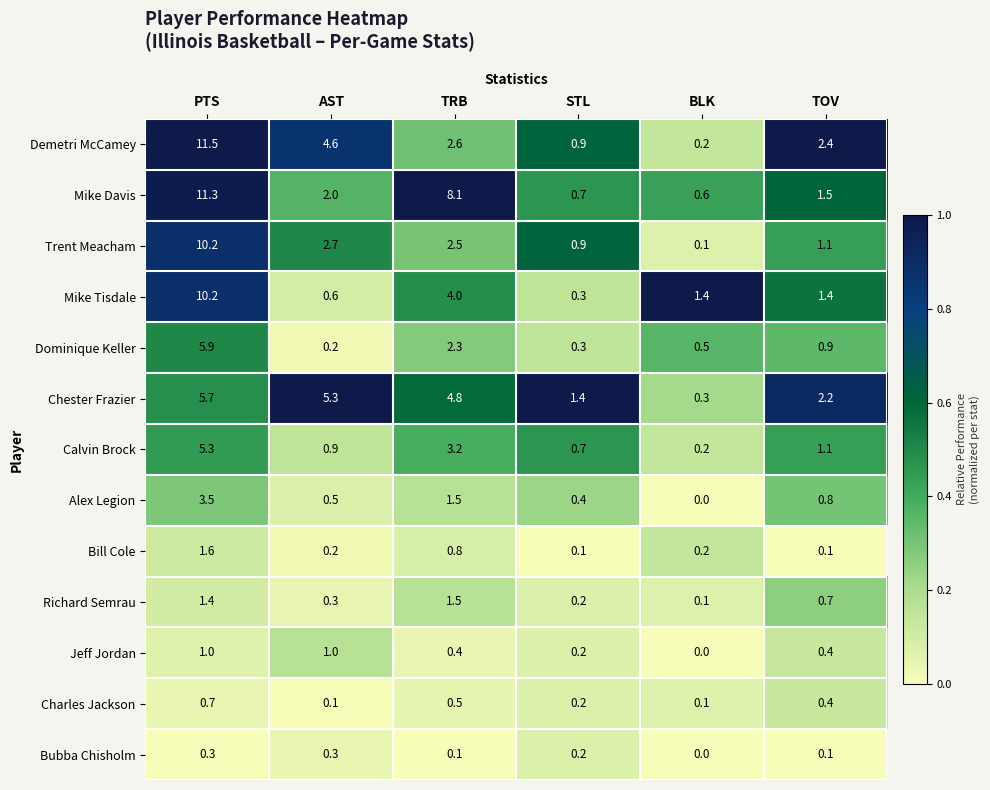

Where does the Mike Davis series first go above 2?

PTS